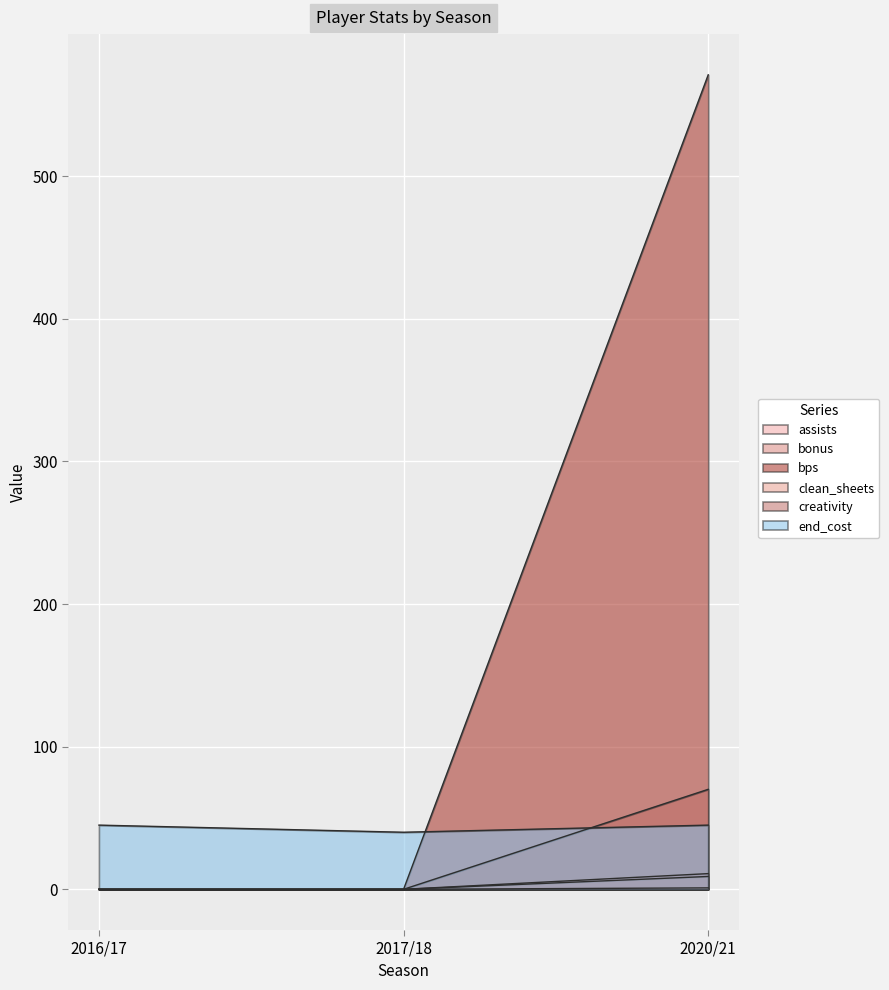

Is it true that bonus equals 0.0 at 2017/18?

True